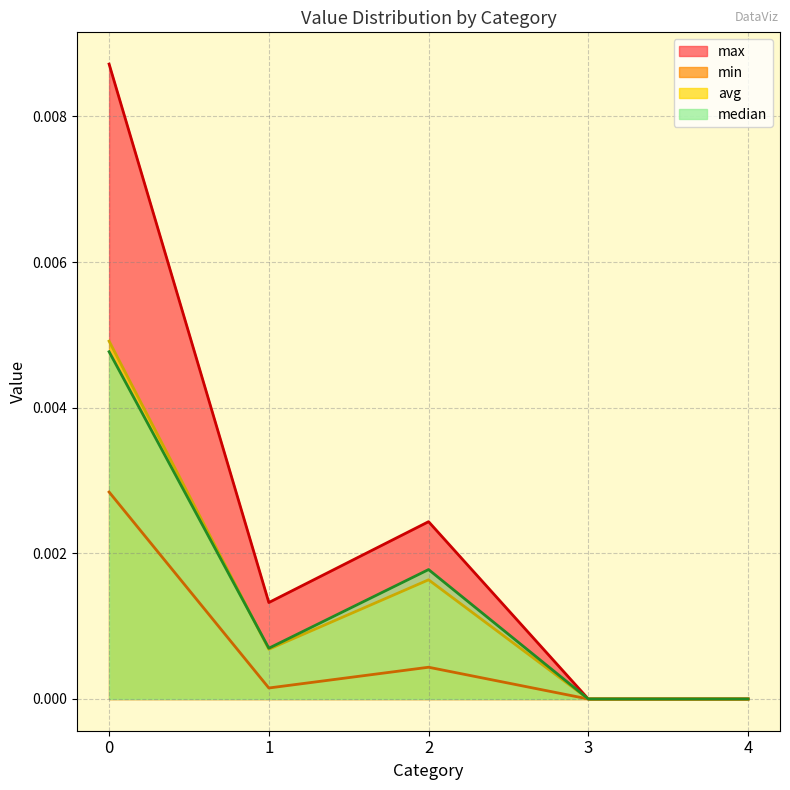

How many avg values are between 0 and 1?

5